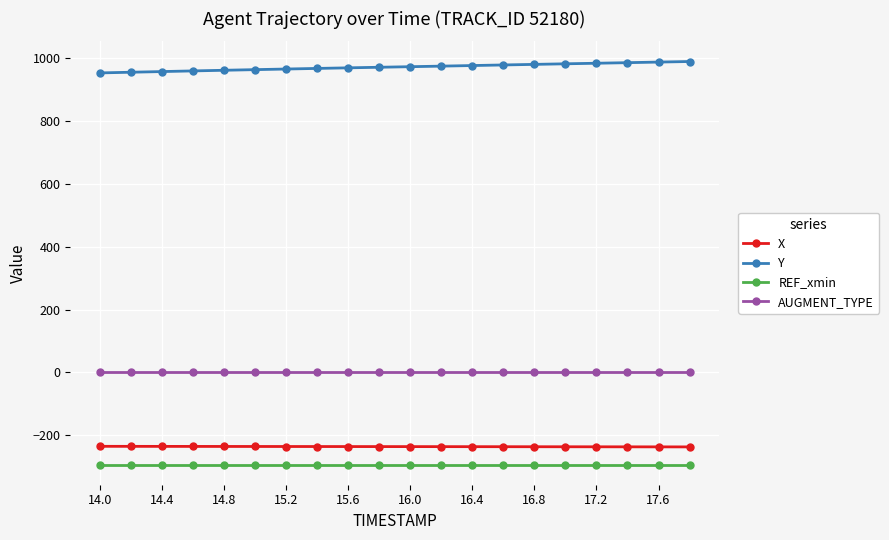

What is the value of the Y point at the 7th from the left?

966.3